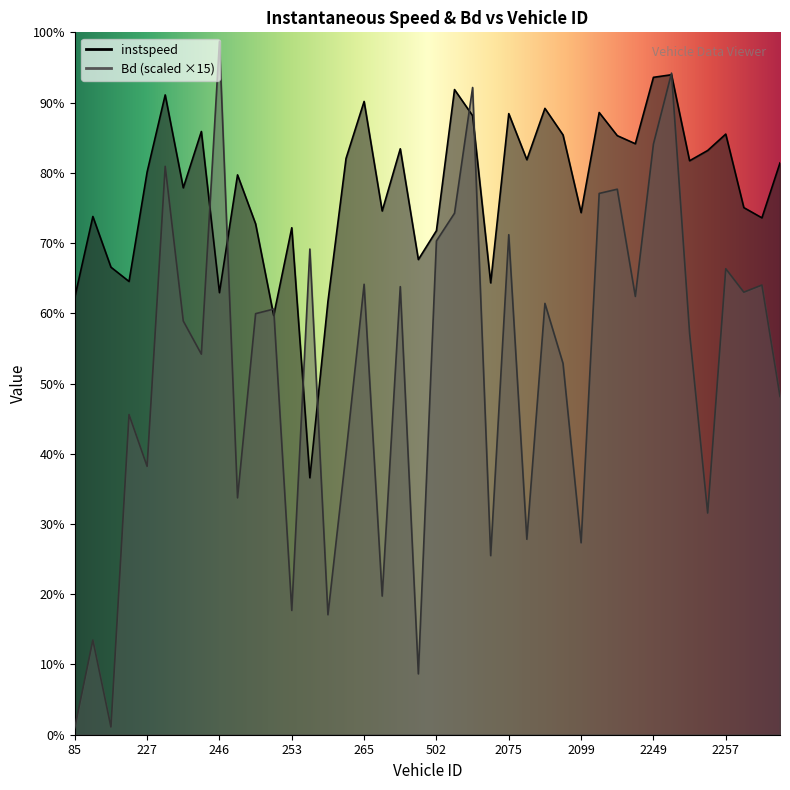

Is it true that instspeed equals 12.0 at 227.0?

True